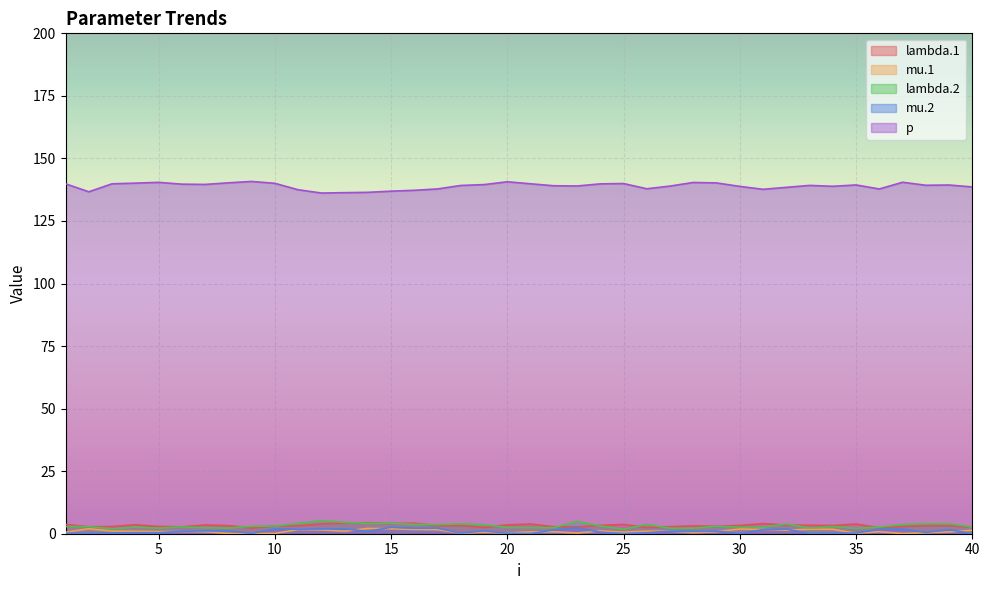

True or false: lambda.2 and mu.2 cross at least once.

False